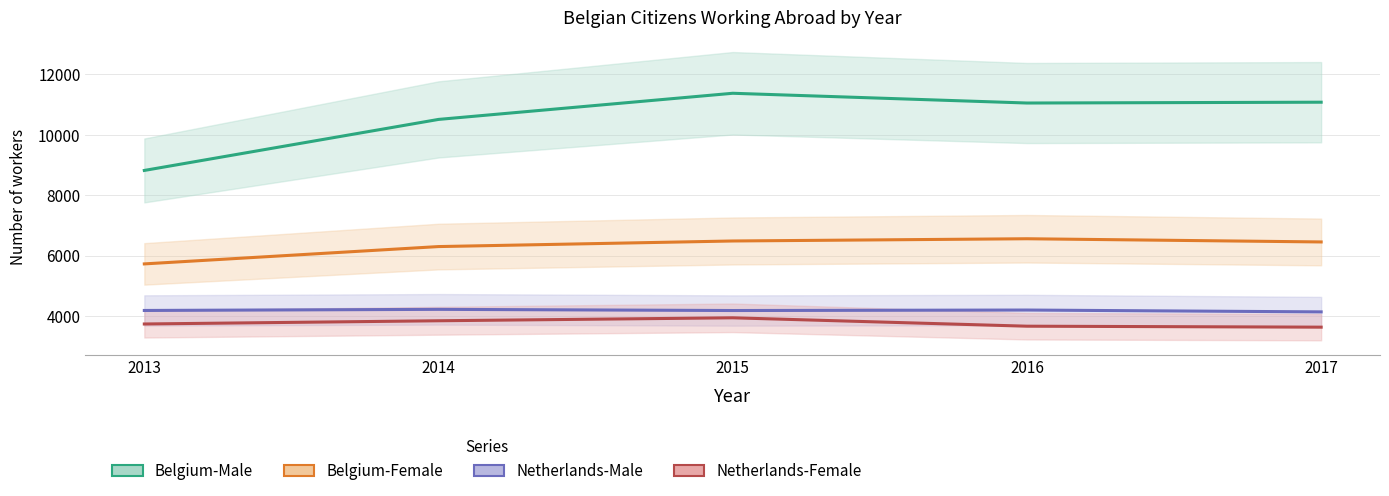

At which category does Belgium-Male reach its first local peak?

2015